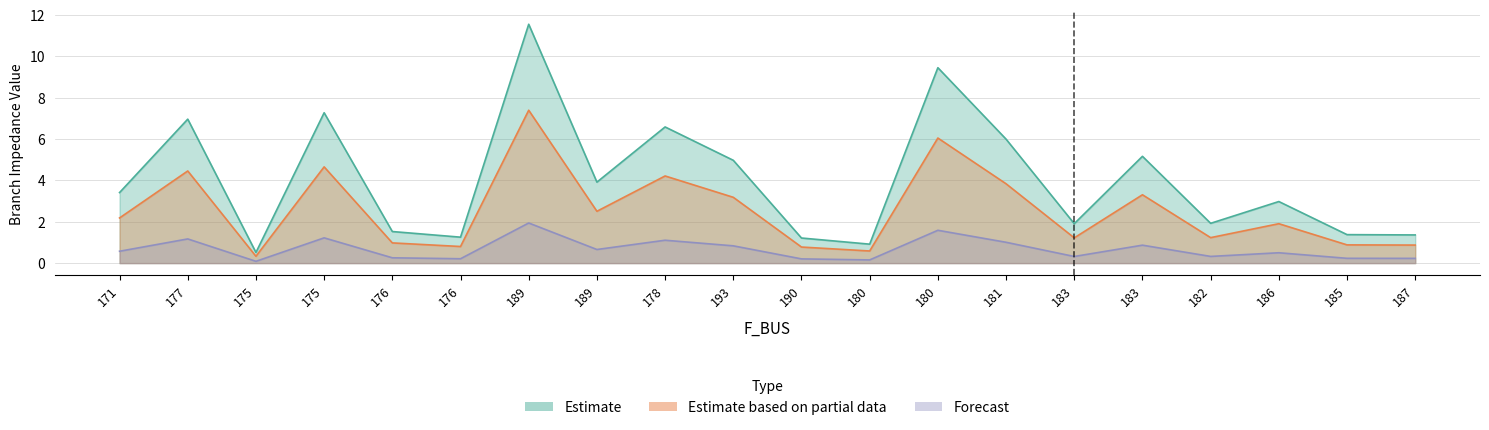

True or false: Forecast and BR_R intersect in this chart.

False